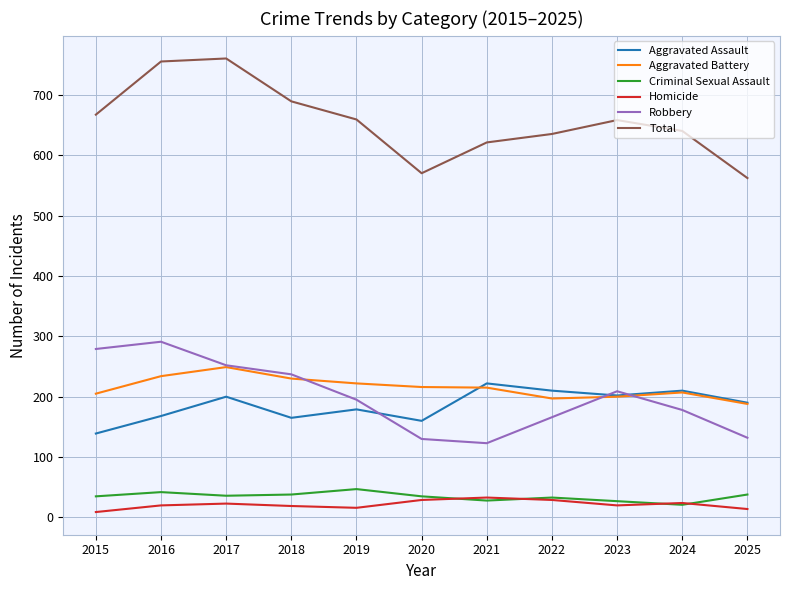

Which series has the largest total across all categories?

Total